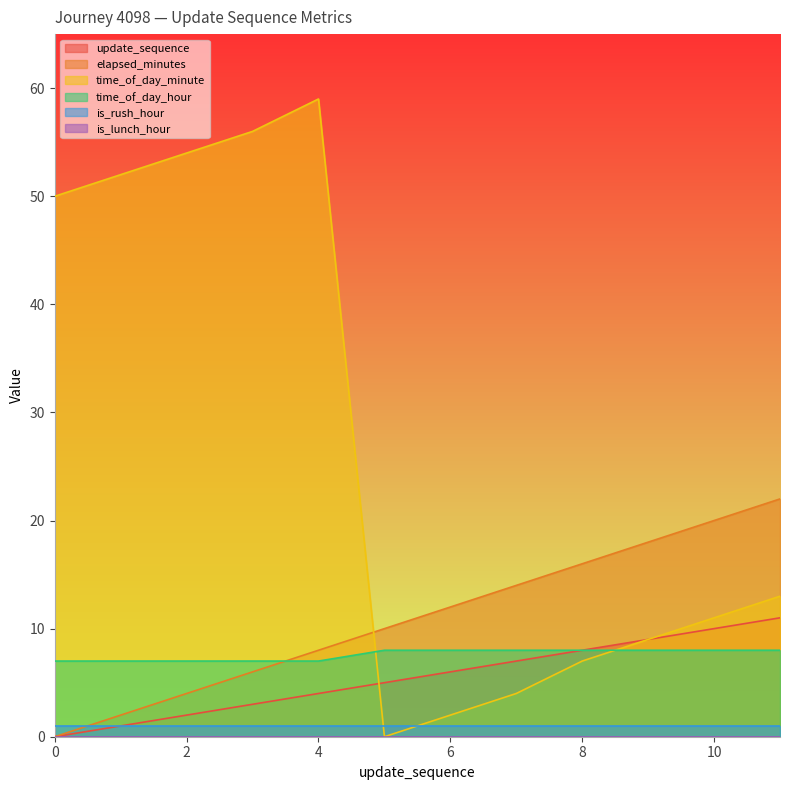

True or false: update_sequence and elapsed_minutes intersect in this chart.

False